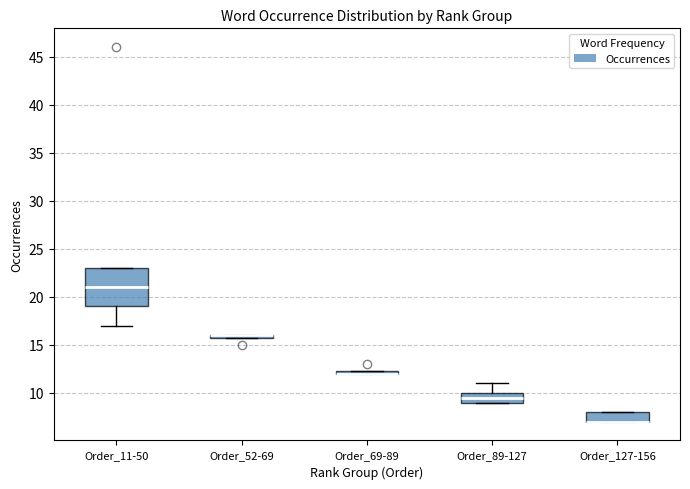

Reading left to right, transcribe this box plot: for each box, give where its median line is, the range the box spans, and where its two whiskers end, as read against the y-axis. The values are not printed on the chart, so give them approximately, as read against the axis.

Order_11-50: median 21.0, box 19.0 to 23.0, whiskers 17.0 to 23.0
Order_52-69: box collapsed to a line at 16.0, whiskers 16.0 to 16.0
Order_69-89: box collapsed to a line at 12.0, whiskers 12.0 to 12.5
Order_89-127: median 9.5, box 9.0 to 10.0, whiskers 9.0 to 11.0
Order_127-156: median 7.0 (drawn on the box's lower edge), box 7.0 to 8.0, whiskers 7.0 to 8.0